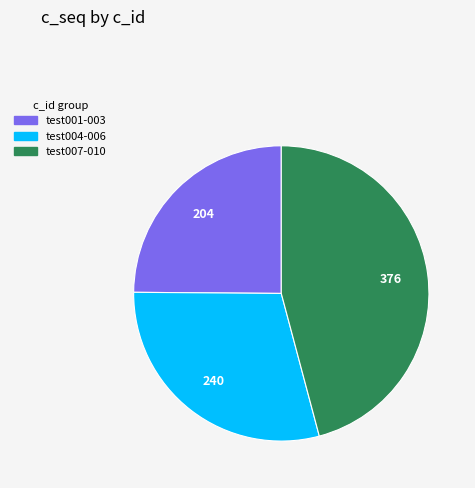

Is there any slice that represents more than half of the pie?

No